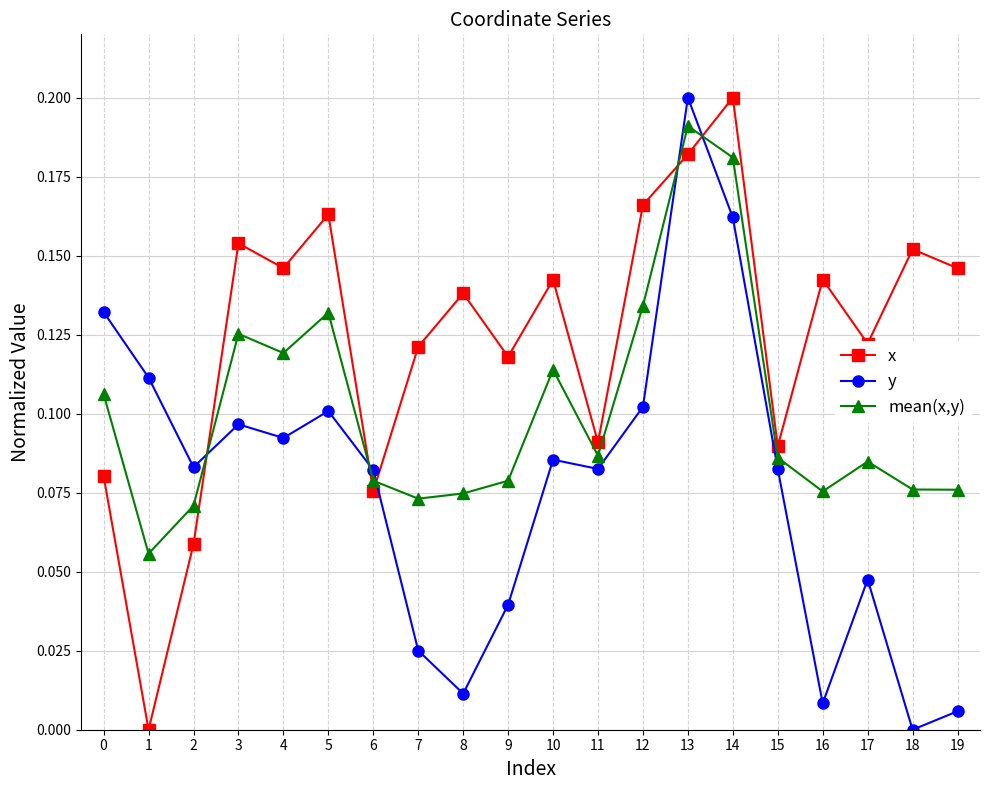

Is the value of mean(x,y) at 2 greater than the value of y at 4?

No